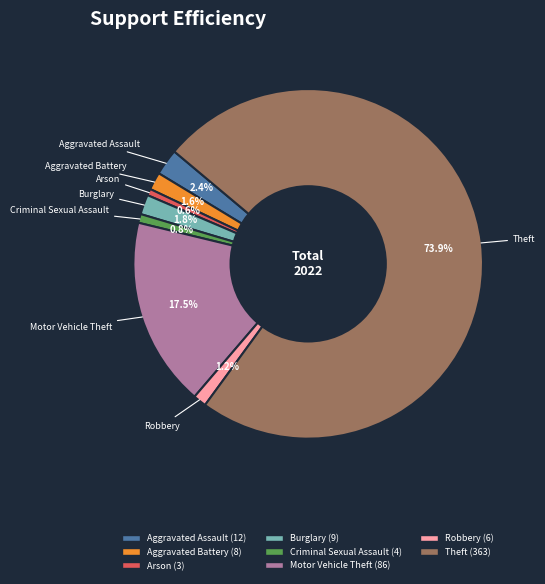

Is there a majority slice in this chart?

Yes